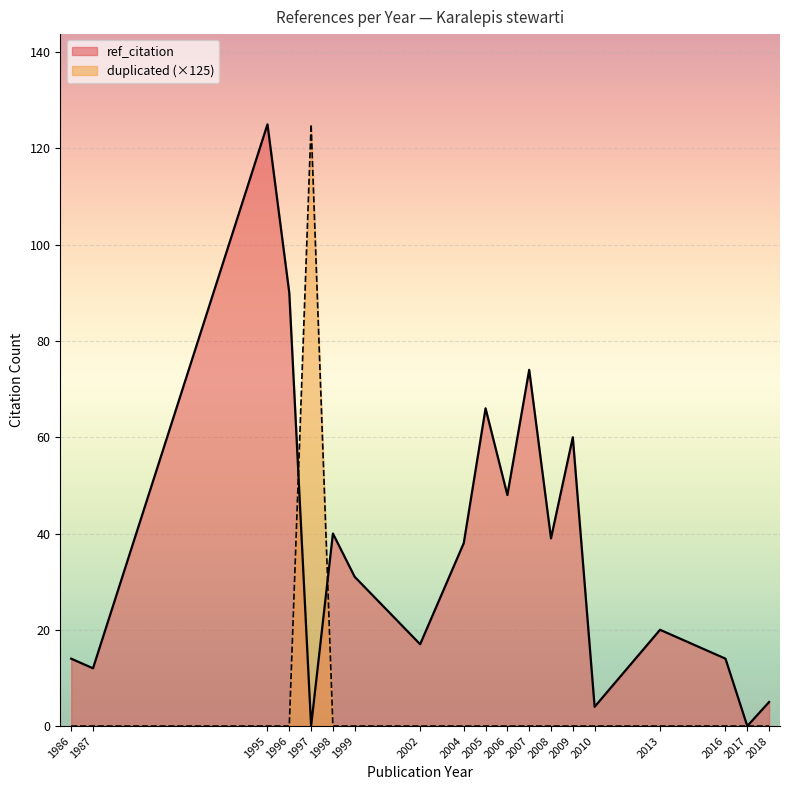

What is the sum of all duplicated values?

1